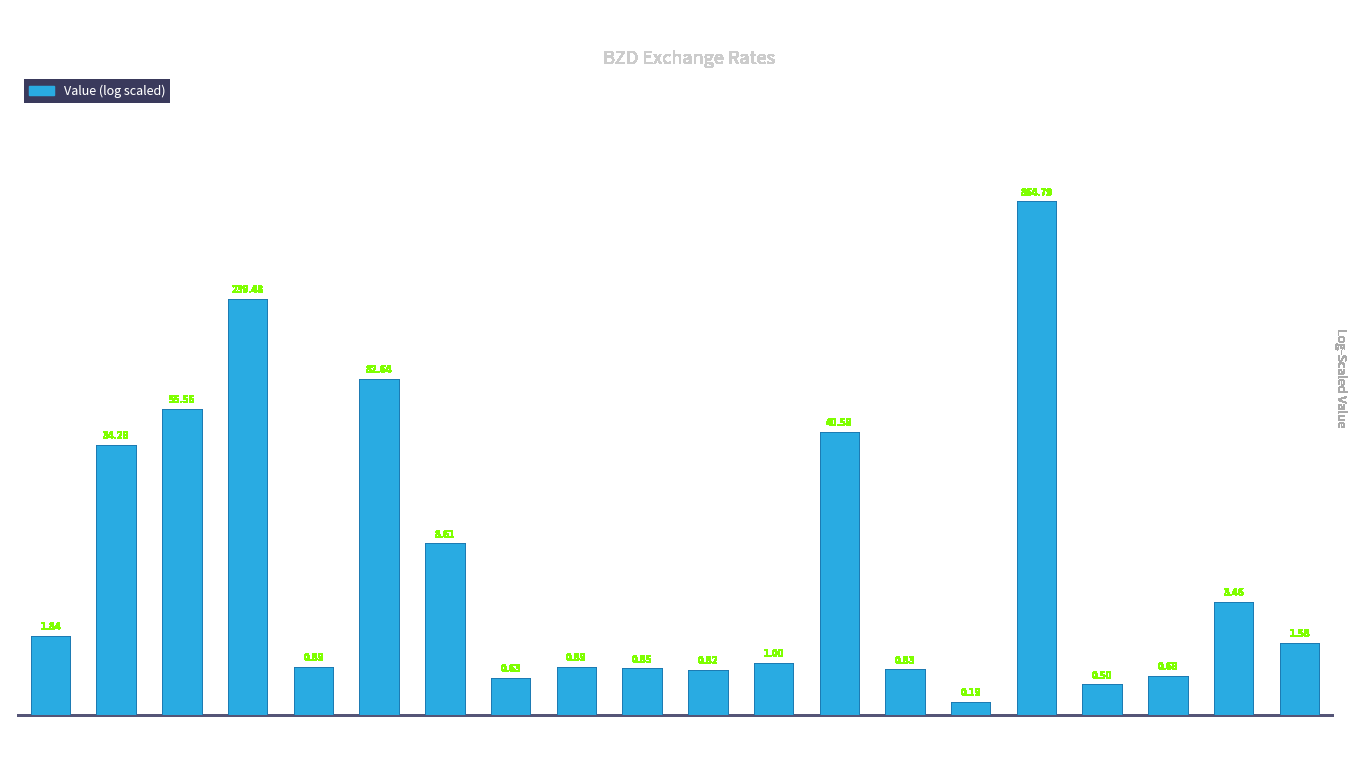

Reading right to left, list all the values displayed in this chart.

BZDBRL=0.9	BZDBOB=1.5	BZDBND=0.5	BZDBMD=0.4	BZDBIF=6.8	BZDBHD=0.2	BZDBGN=0.6	BZDBDT=3.7	BZDBBD=0.7	BZDBAM=0.6	BZDAZN=0.6	BZDAWG=0.6	BZDAUD=0.5	BZDARS=2.3	BZDAOA=4.4	BZDANG=0.6	BZDAMD=5.5	BZDALL=4.0	BZDAFN=3.6	BZDAED=1.0